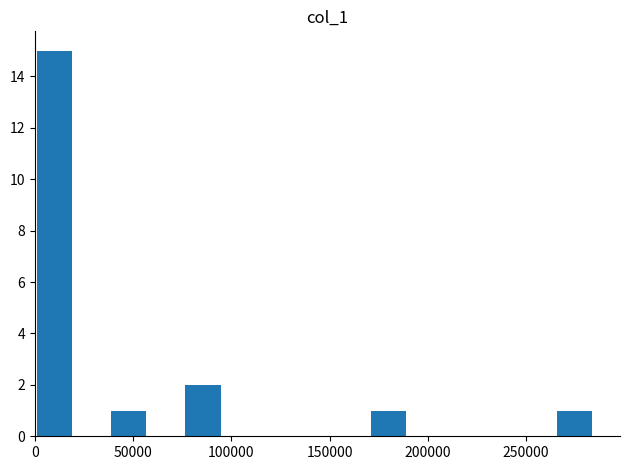

What is the greatest value displayed?

15